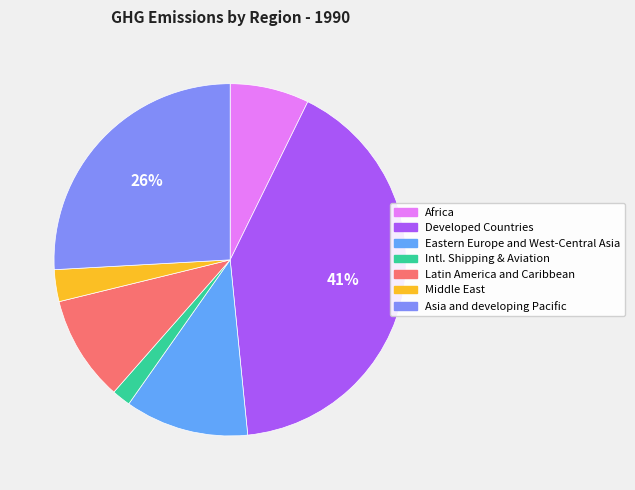

Combined, do Middle East and Asia and developing Pacific account for over 50%?

No